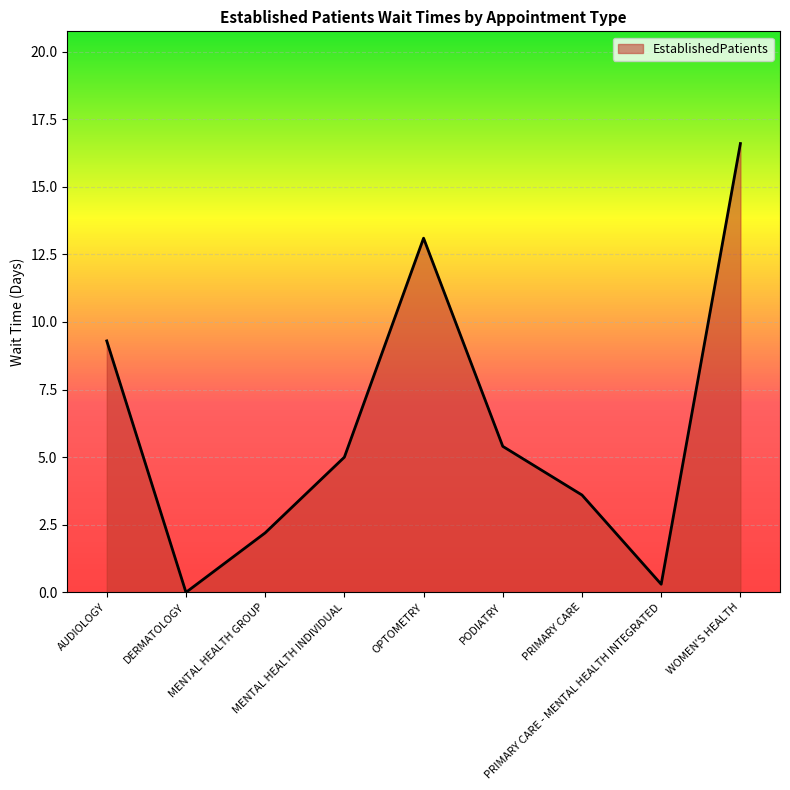

List the labels in order of value, smallest first.

DERMATOLOGY, PRIMARY CARE - MENTAL HEALTH INTEGRATED, MENTAL HEALTH GROUP, PRIMARY CARE, MENTAL HEALTH INDIVIDUAL, PODIATRY, AUDIOLOGY, OPTOMETRY, WOMEN'S HEALTH